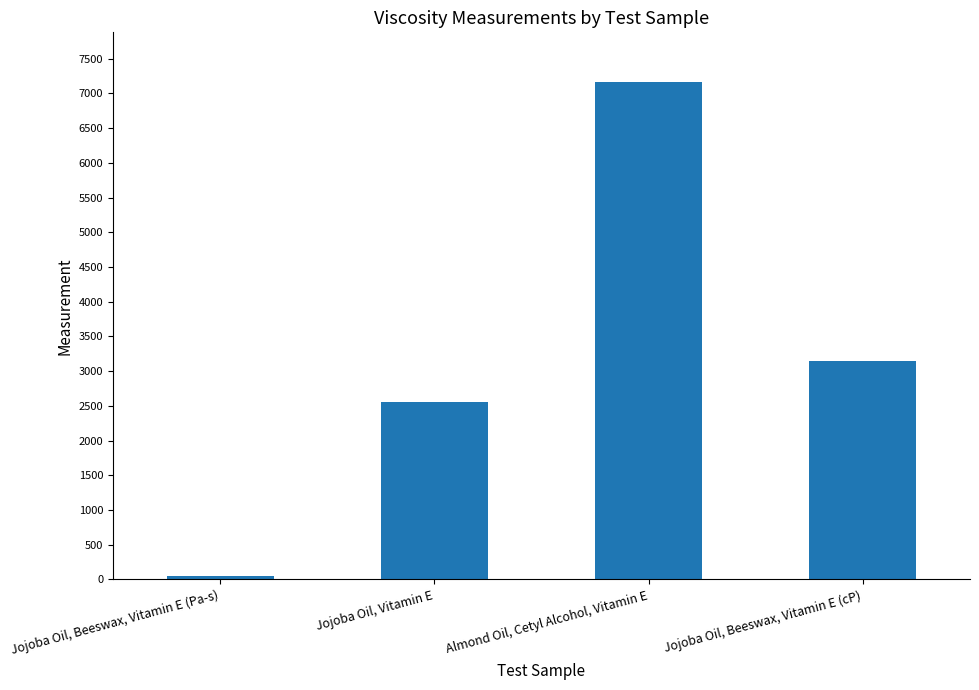

How many data points are above 3149?

2